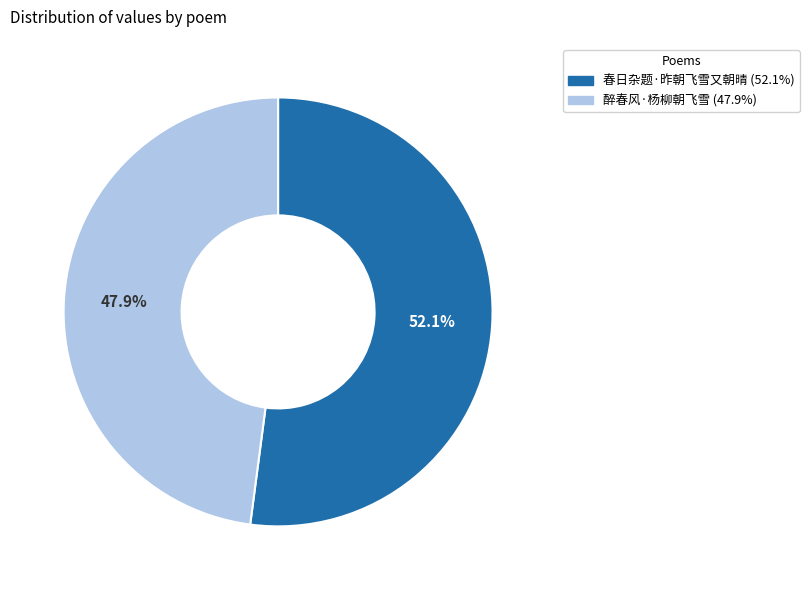

Rank the categories by value from highest to lowest.

春日杂题·昨朝飞雪又朝晴, 醉春风·杨柳朝飞雪